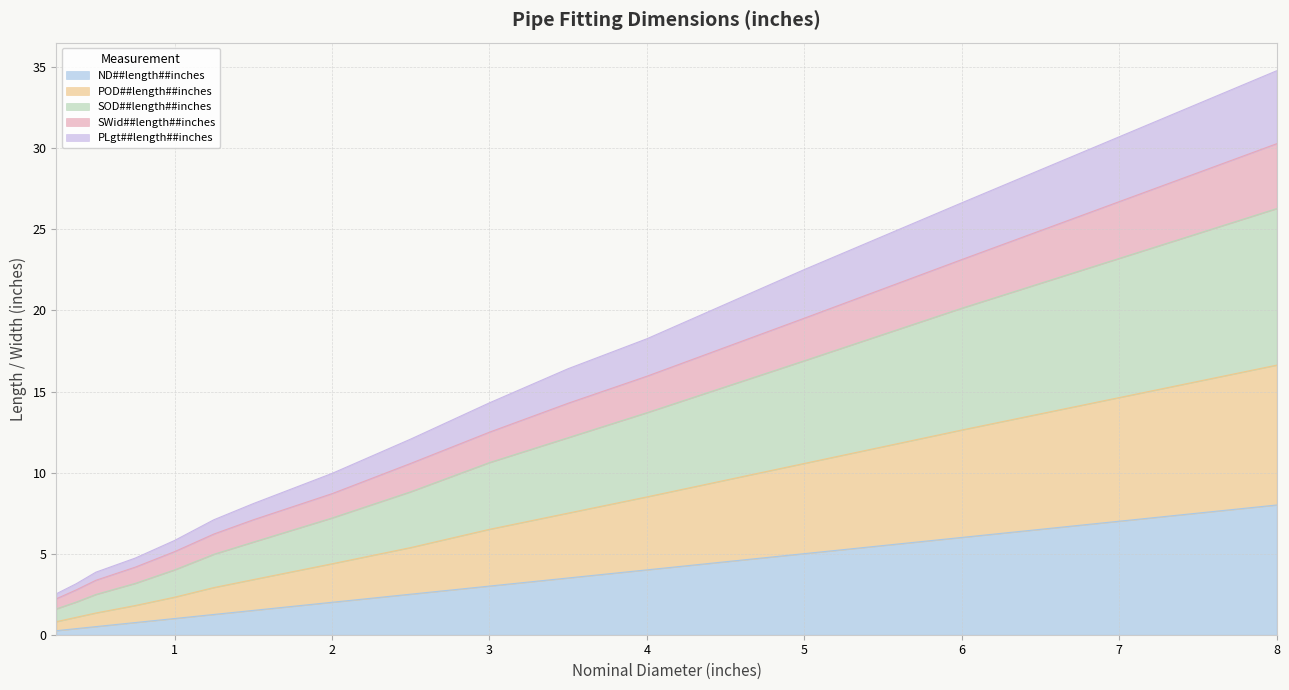

What are all the series names shown in the legend?

ND##length##inches, POD##length##inches, SOD##length##inches, SWid##length##inches, PLgt##length##inches